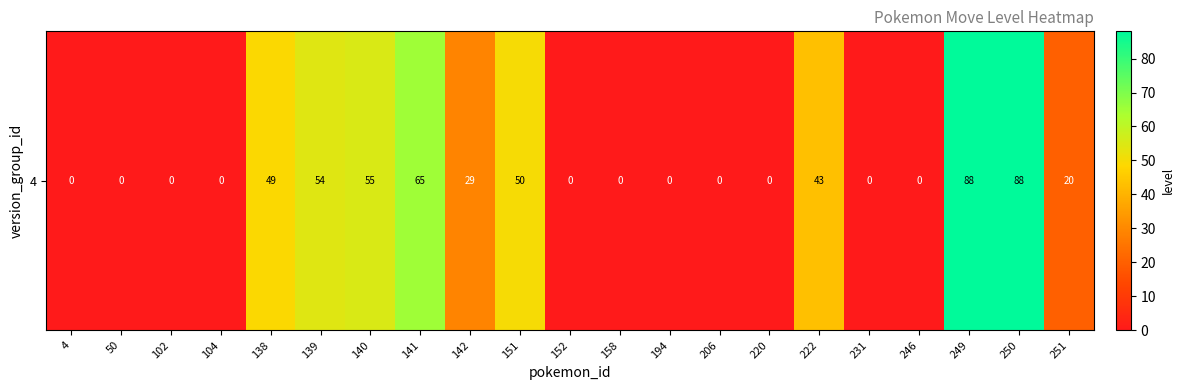

List the labels in order of value, smallest first.

4, 50, 102, 104, 152, 158, 194, 206, 220, 231, 246, 251, 142, 222, 138, 151, 139, 140, 141, 249, 250